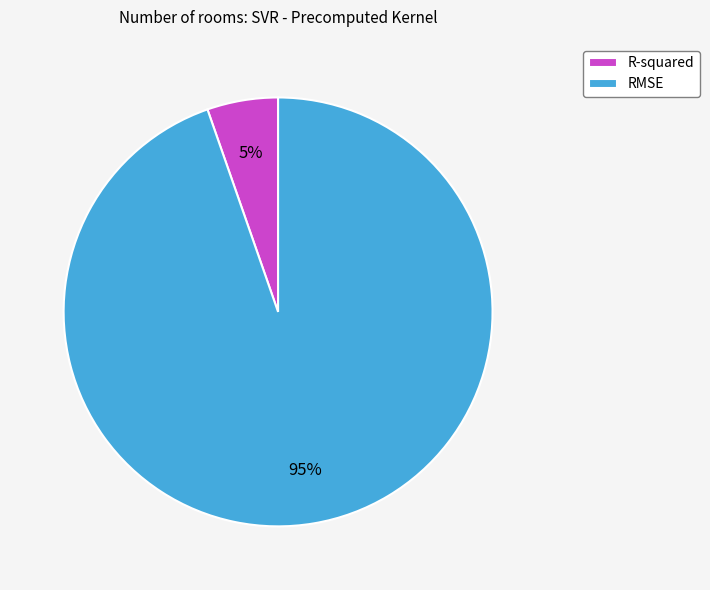

What is the largest slice in the pie chart?

RMSE